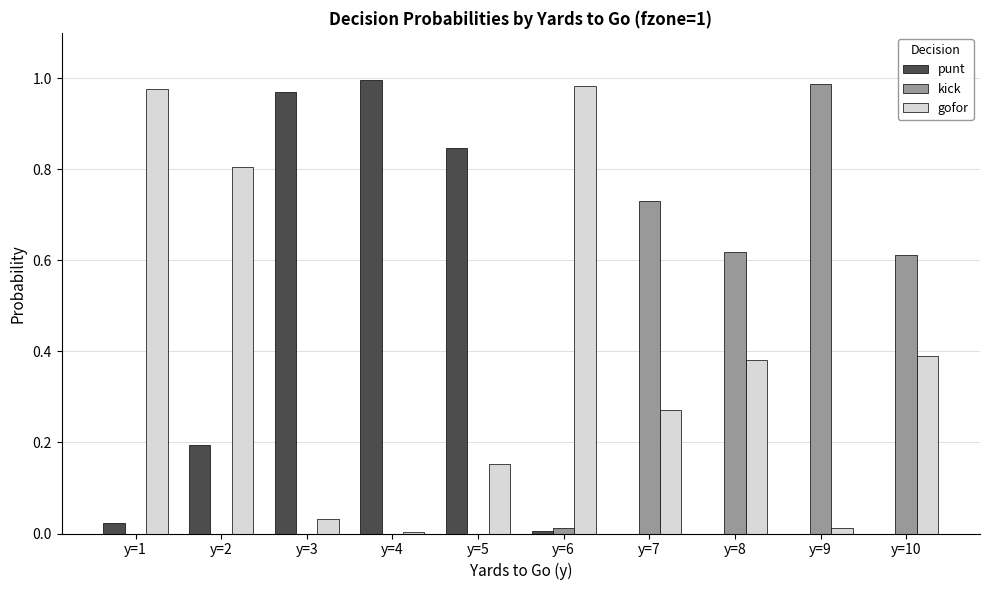

The value of punt at y=8 is -0.6. True or false?

False